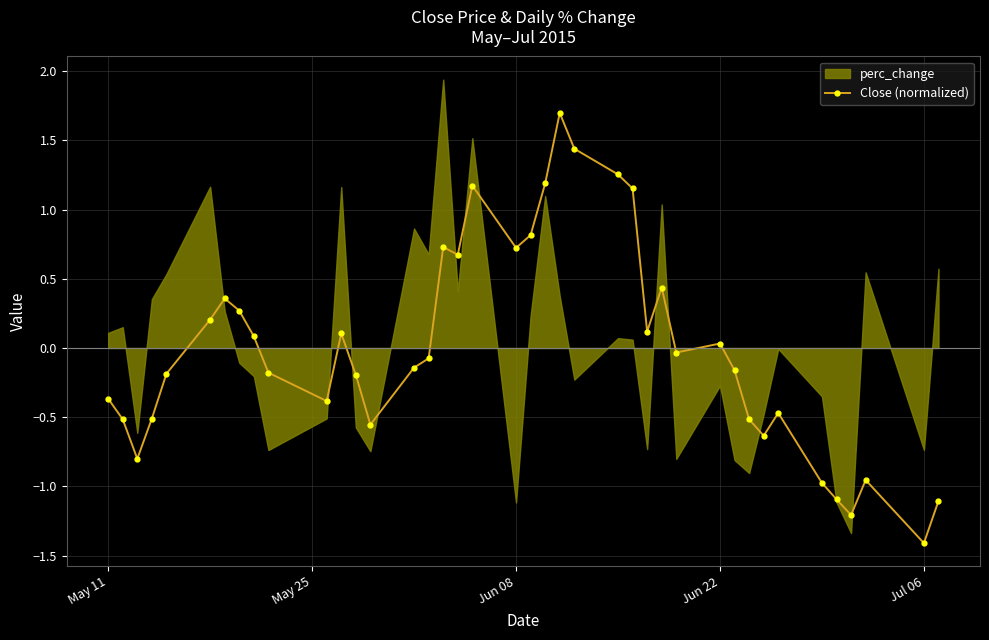

The Close (normalized) series shows 1.0 at Jun 08. True or false?

False